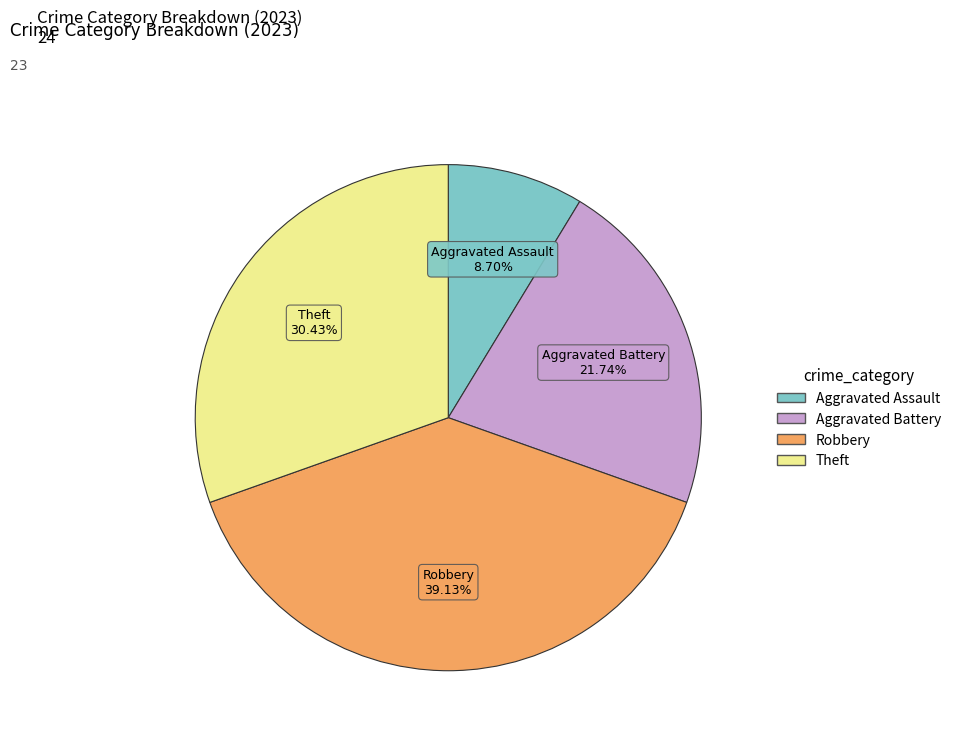

To the nearest percent, what percentage of the pie is Theft?

30%